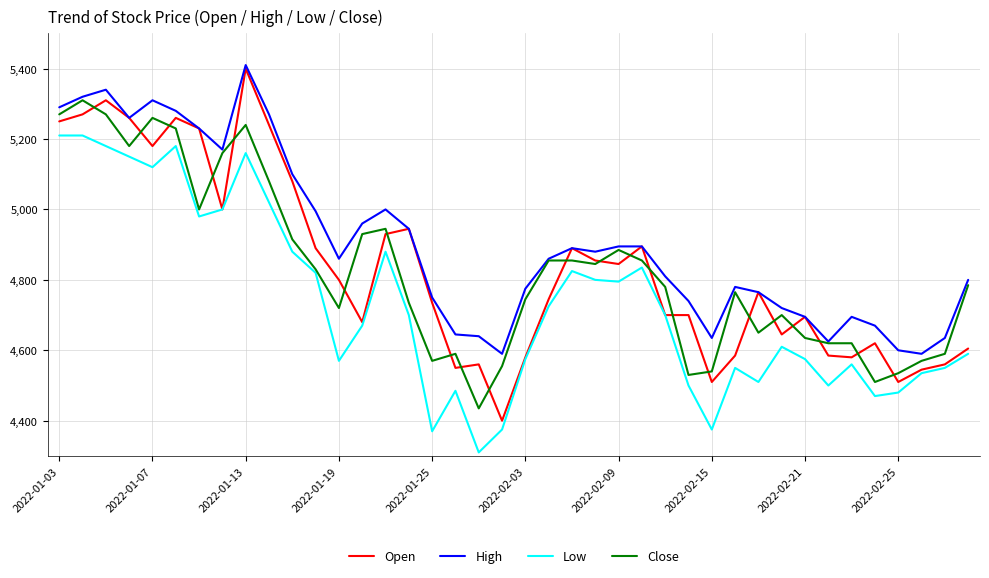

What is the minimum value for High?

4590